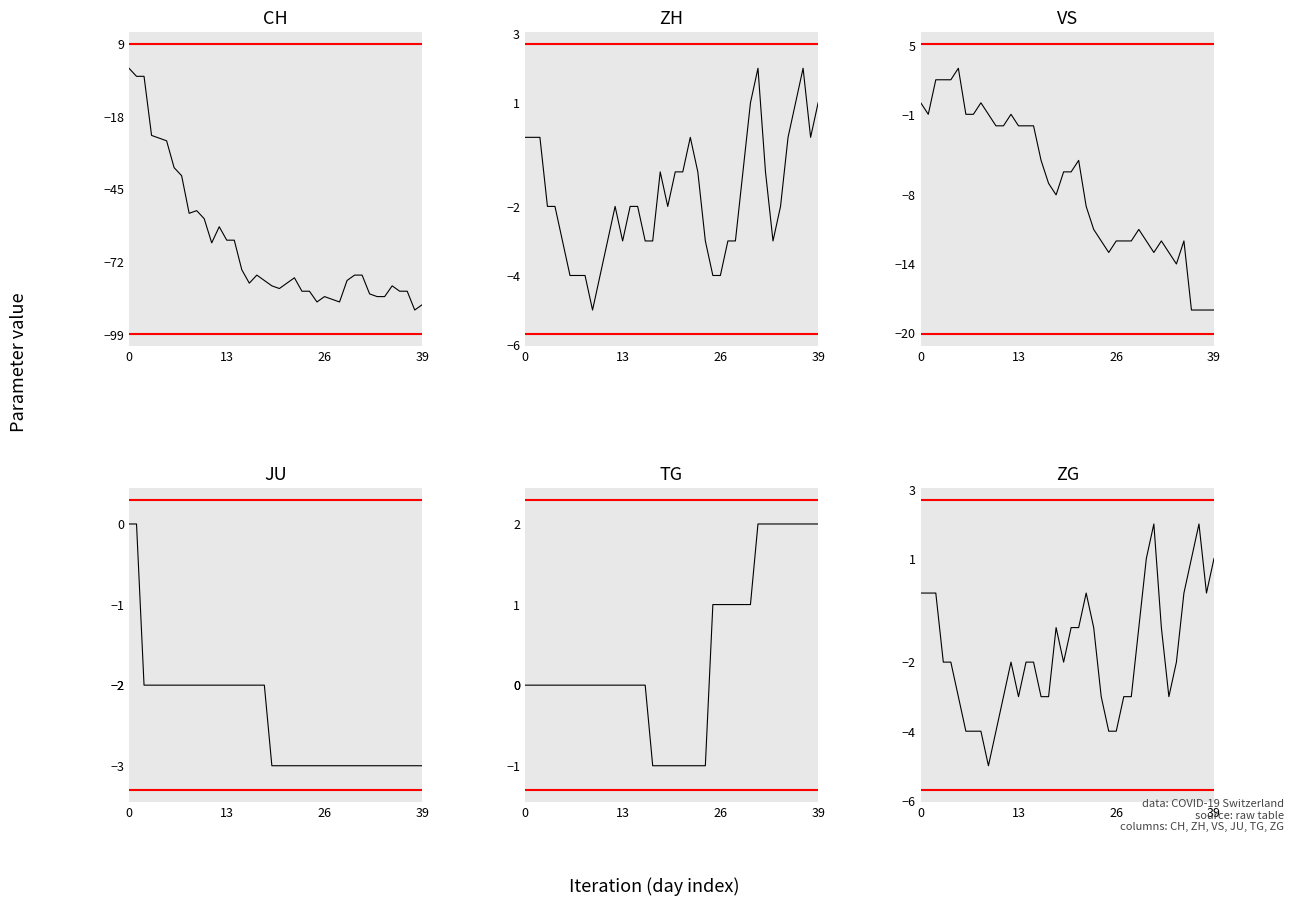

What is the difference between the maximum and second lowest values in the ZH series?

6